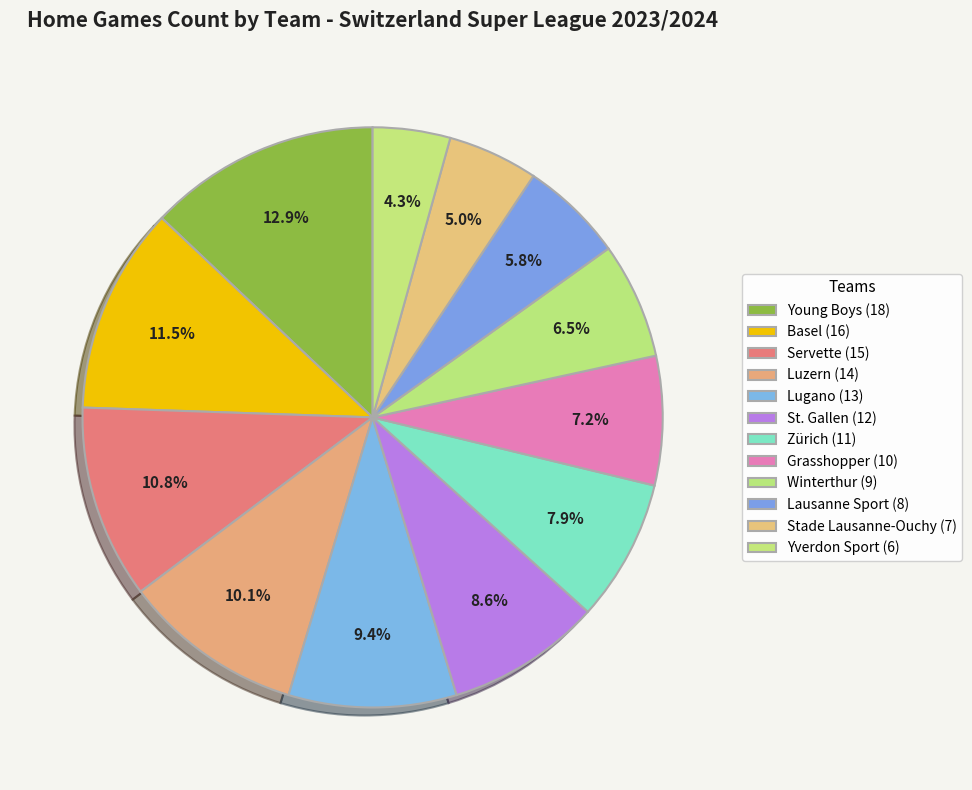

To the nearest percent, what is the difference between the Basel and Lugano slice percentages?

2%